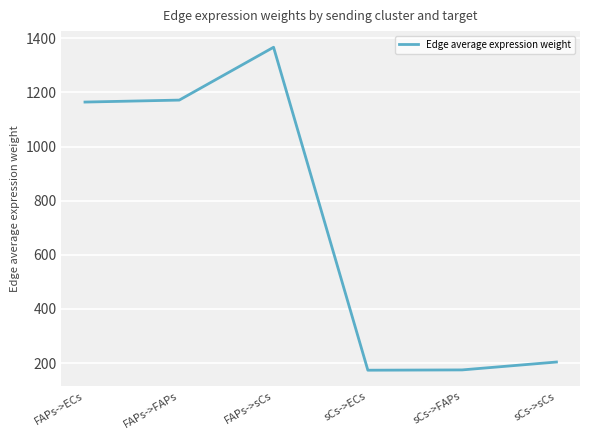

True or false: the data shows 1171.4 at FAPs->FAPs.

True